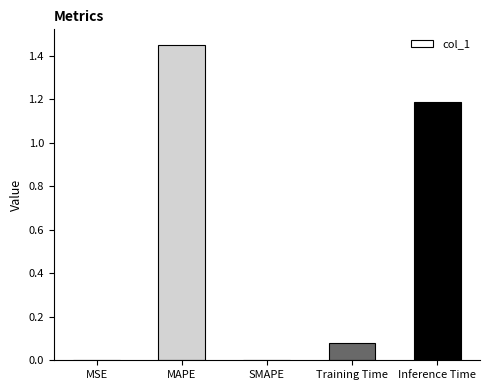

What is the sum of all values?

2.7